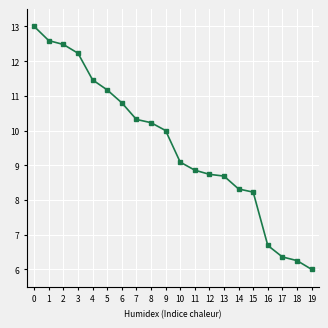

What is the ratio of the value at 8 to the value at 6?

0.9